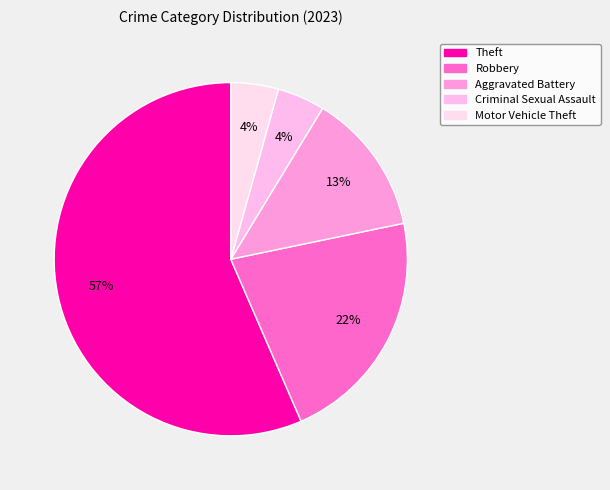

Is it true that Robbery is 22% of the pie?

True